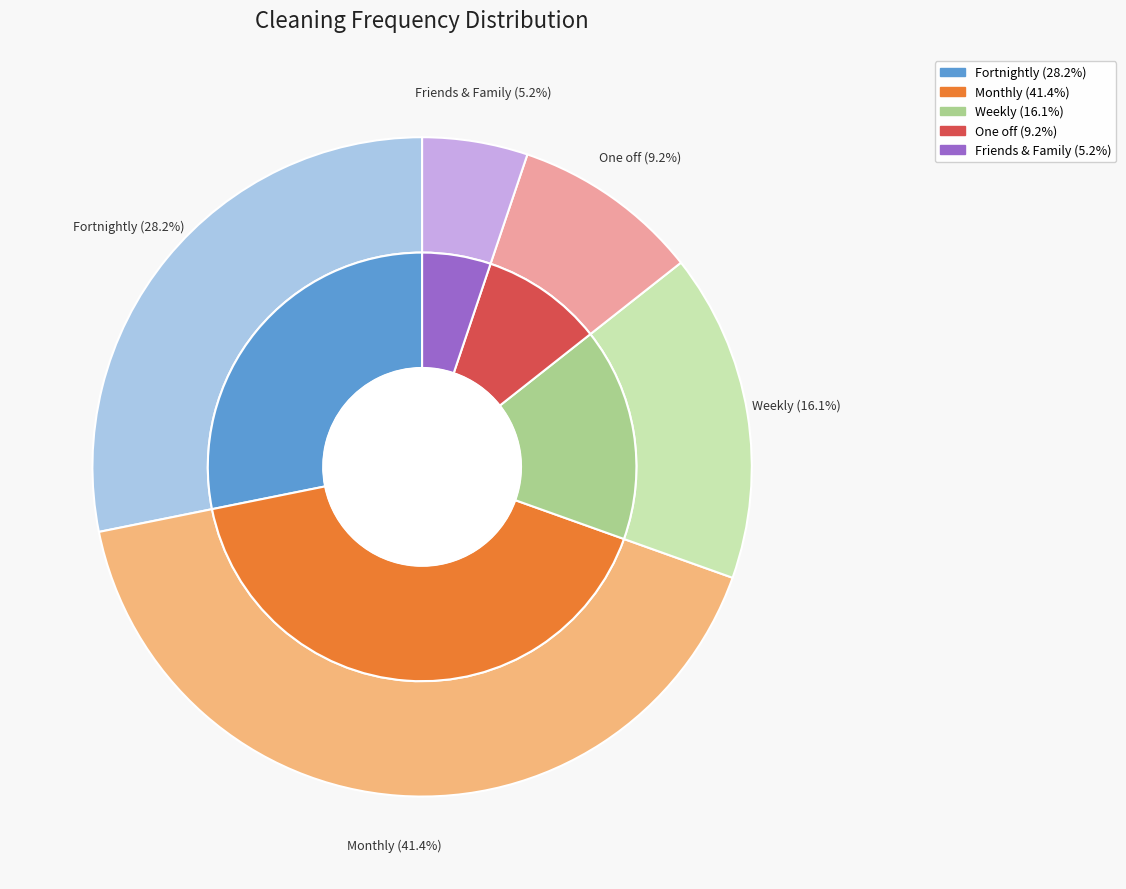

To the nearest percent, what portion does One off represent?

9%